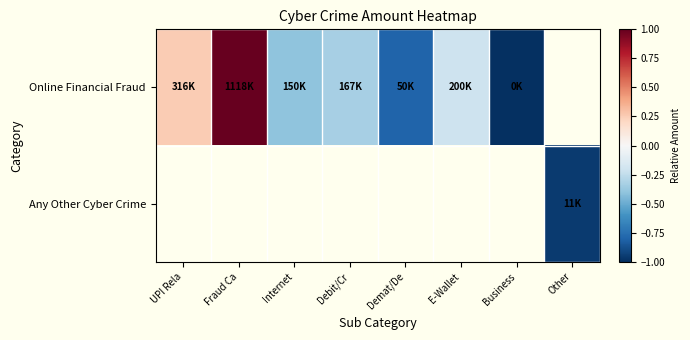

Count the number of categories in the chart.

8